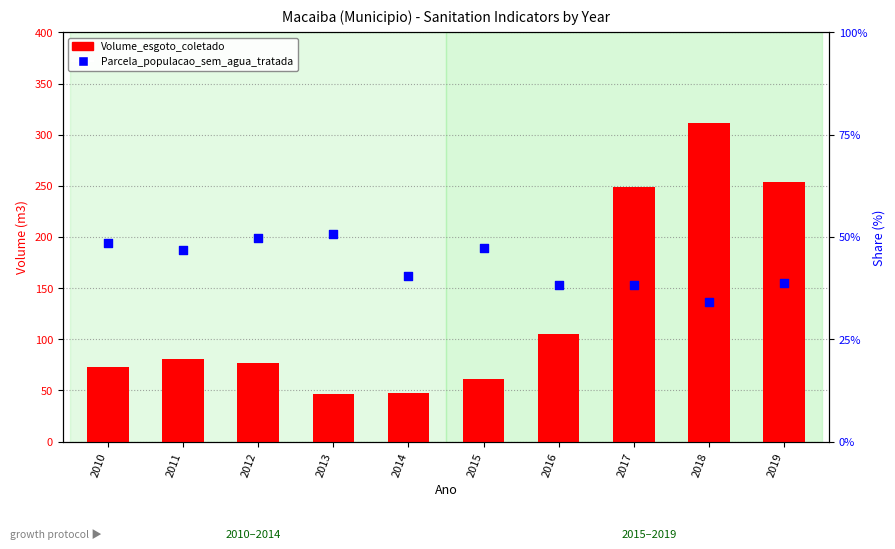

Which series reaches the minimum Y coordinate?

Parcela_populacao_sem_agua_tratada